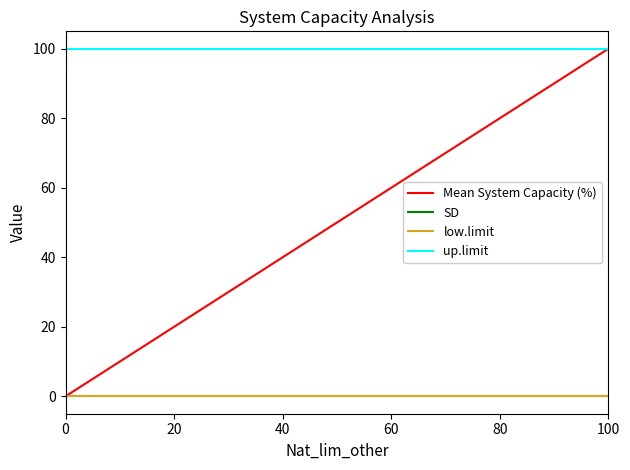

Does the chart have visible grid lines?

No